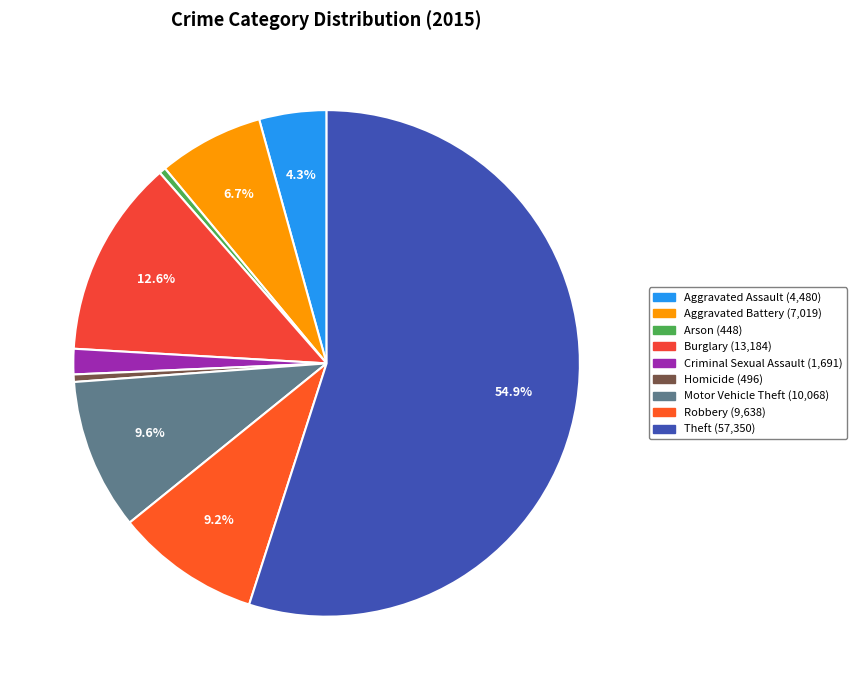

What portion of the pie excludes Aggravated Battery?

93.3%